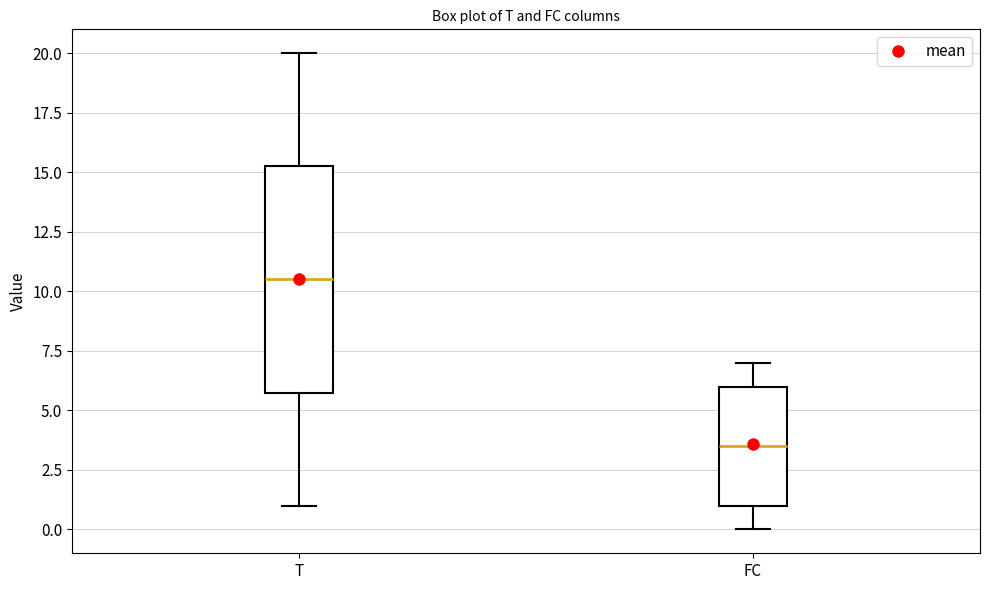

Reading left to right, transcribe this box plot: for each box, give where its median line is, the range the box spans, and where its two whiskers end, as read against the y-axis. The values are not printed on the chart, so give them approximately, as read against the axis.

T: median 10.5, box 6.0 to 15.5, whiskers 1.0 to 20.0
FC: median 3.5, box 1.0 to 6.0, whiskers 0.0 to 7.0